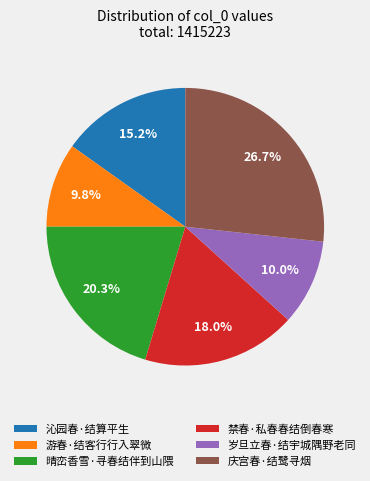

What is the ratio of the value at 晴峦香雪·寻春结伴到山隈 to the value at 禁春·私春春结倒春寒?

1.1